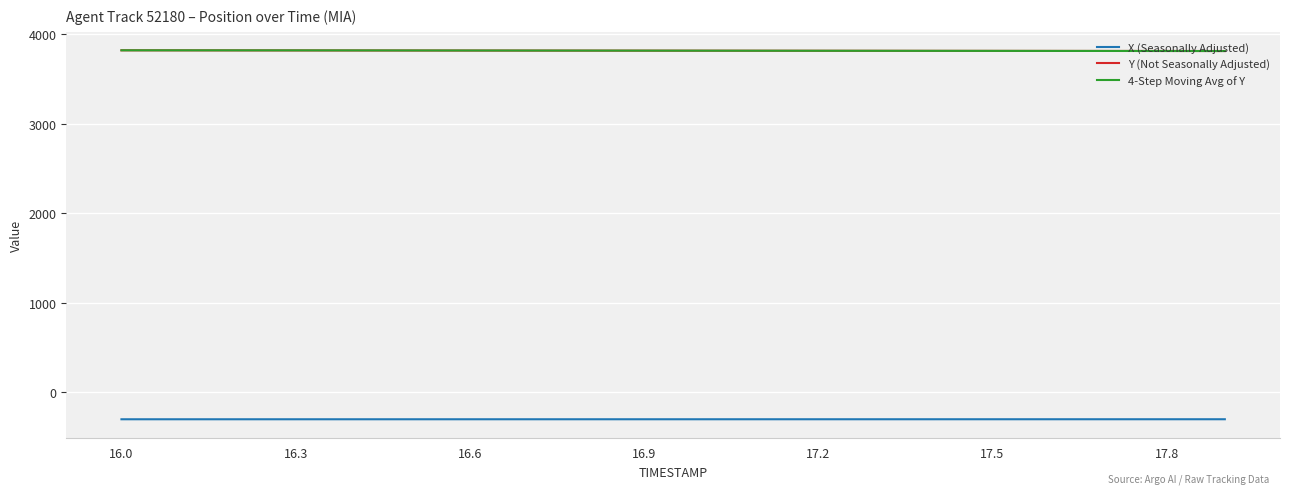

What is the smallest value displayed?

-304.9